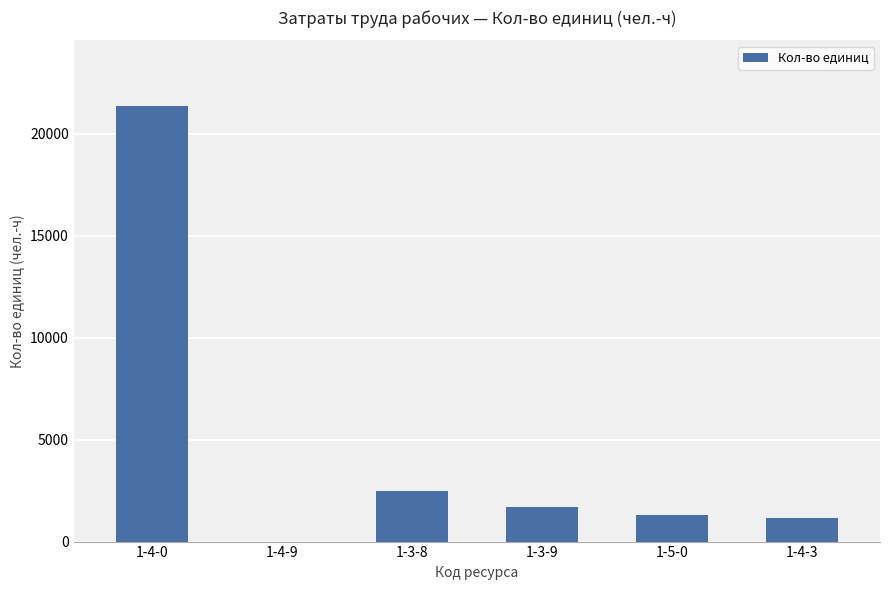

True or false: the data shows 1279.5 at 1-5-0.

True